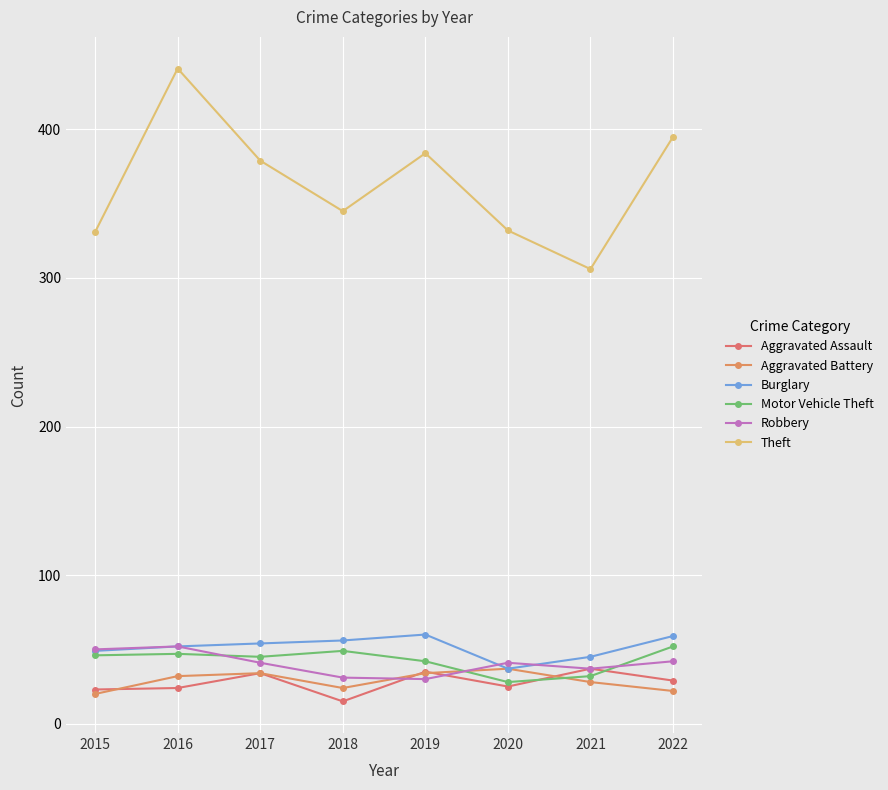

What is the total value across all series at 2020?

500